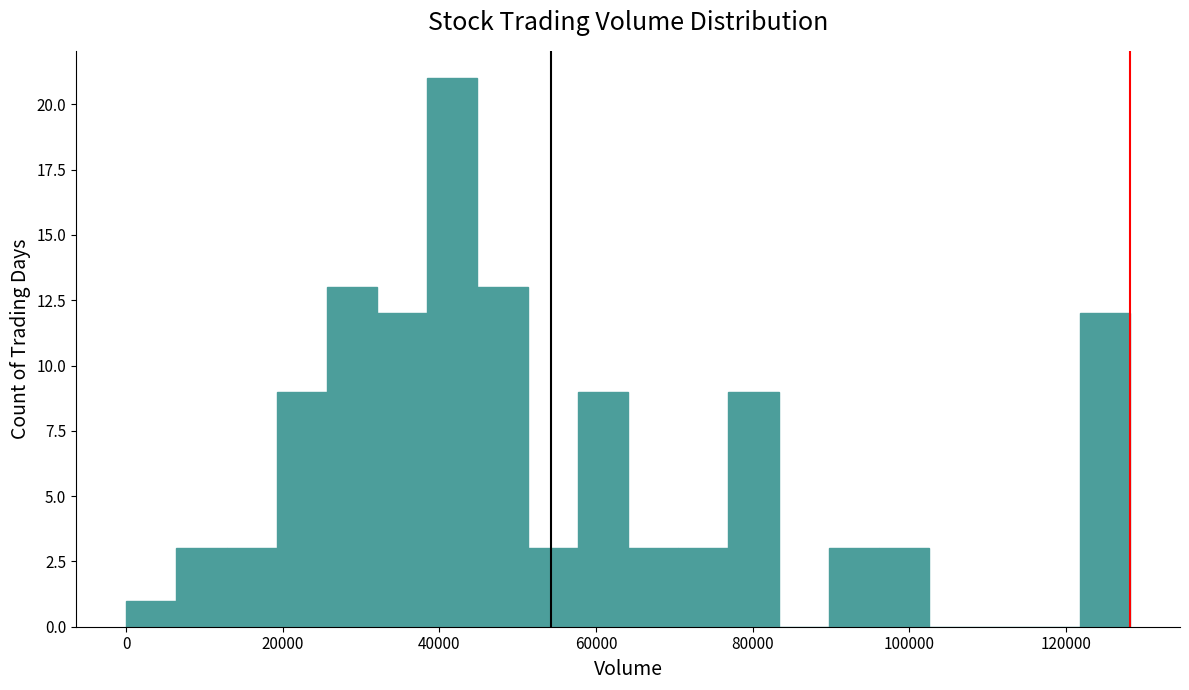

Read against the x-axis, roughly where is the centre of the tallest bar?

42000